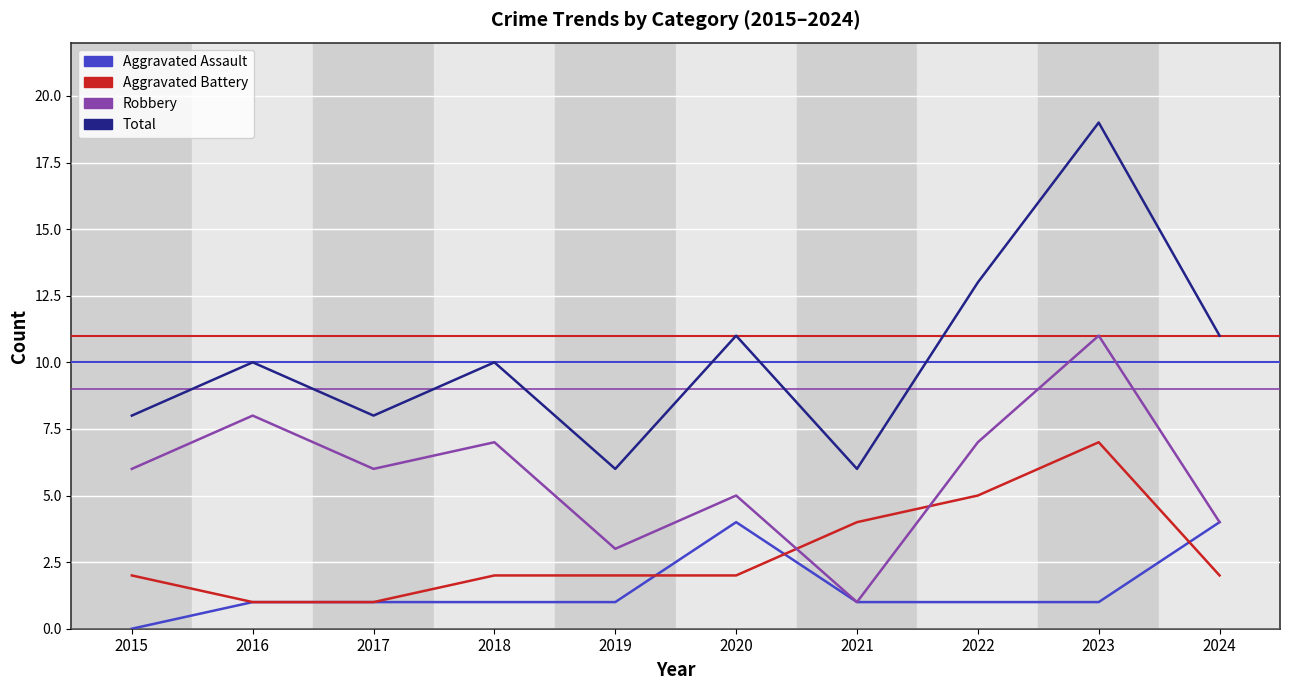

What is the spread (max minus min) of values at 2024?

9